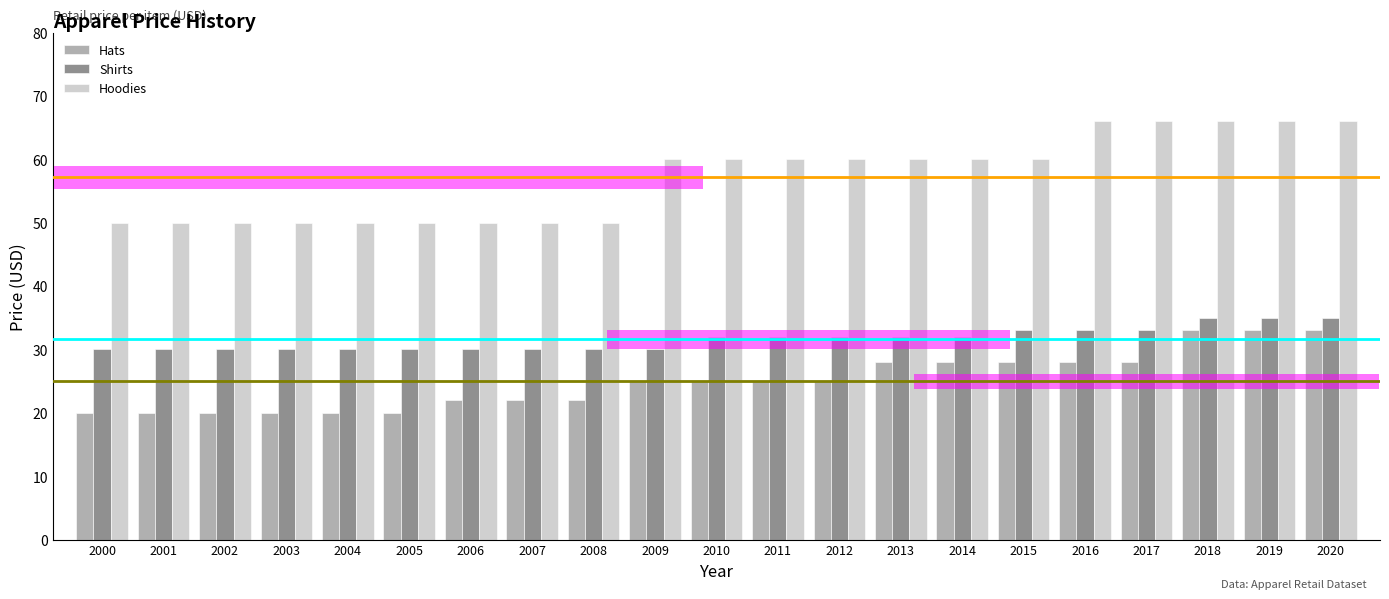

Count the Shirts values in the range 29 to 33.

18